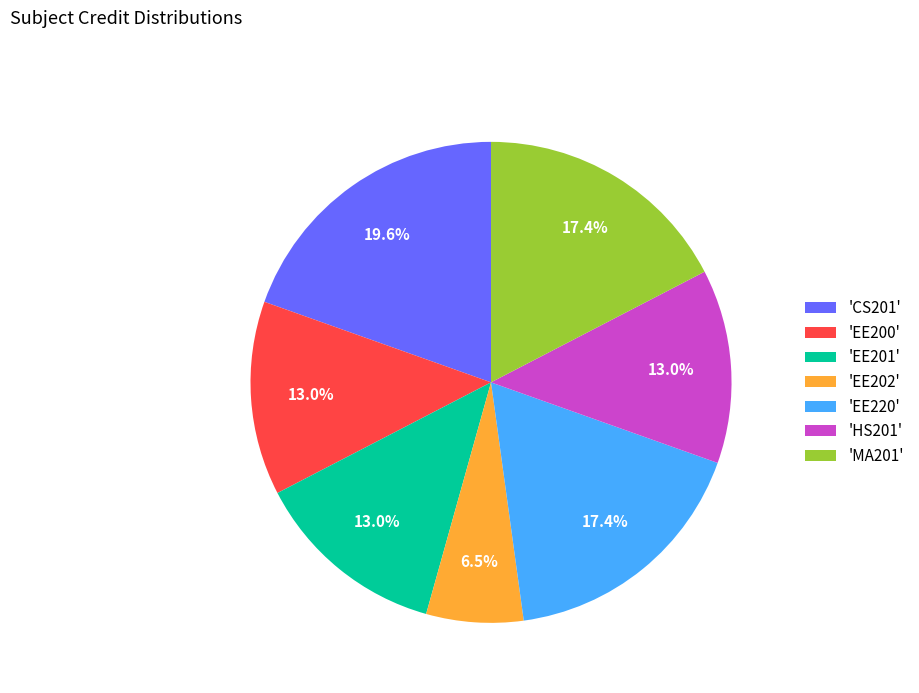

Does any single category account for the majority?

No